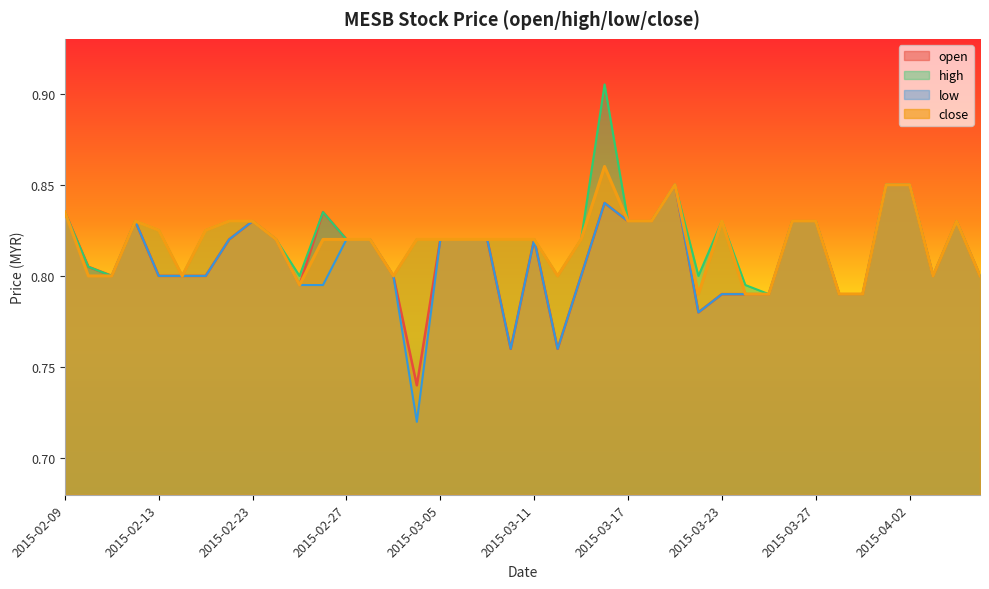

At which category does the chart reach its peak across all series?

2015-03-16